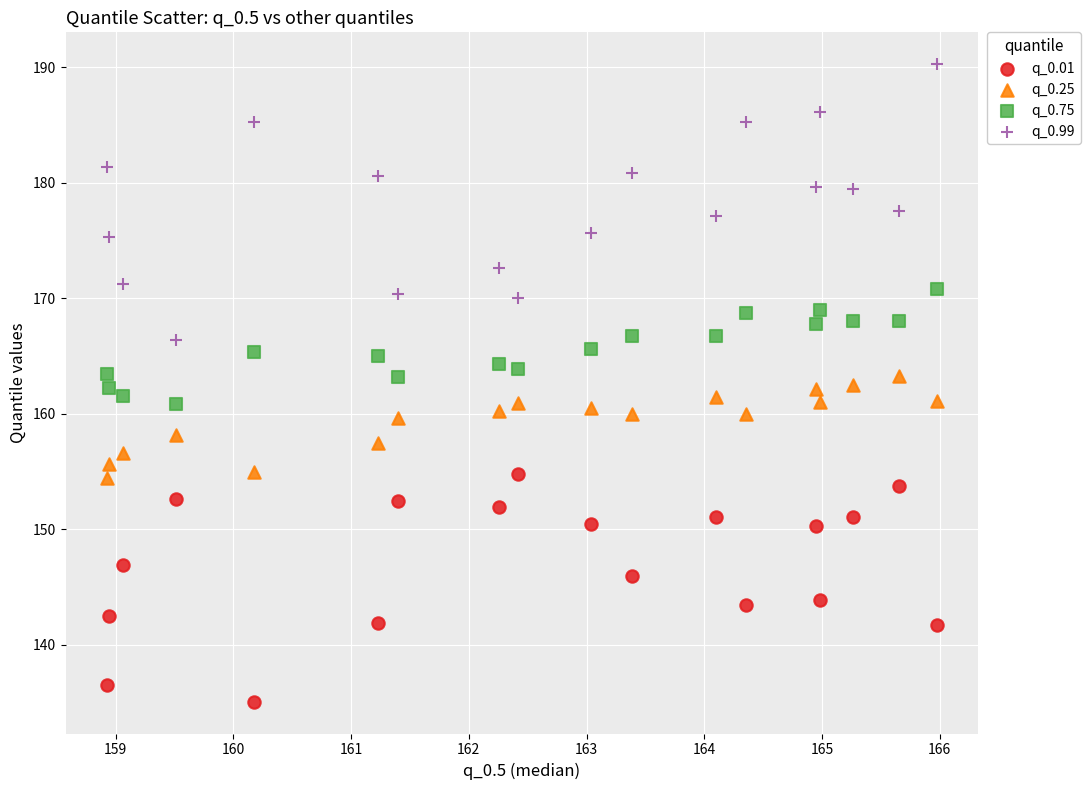

Across all data points, what is the range of X values (max minus min)?

7.0